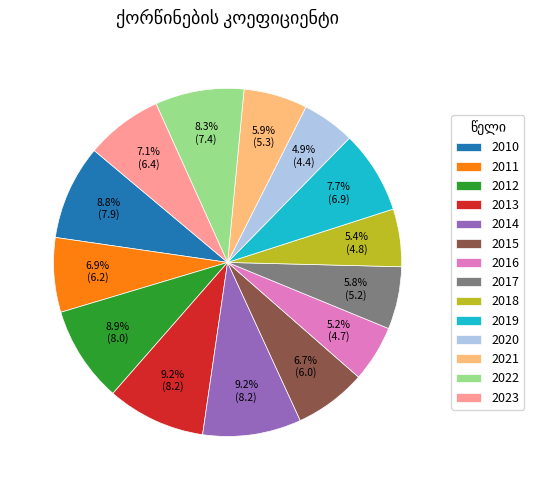

What is the total percentage of 2021 and 2020?

10.8%